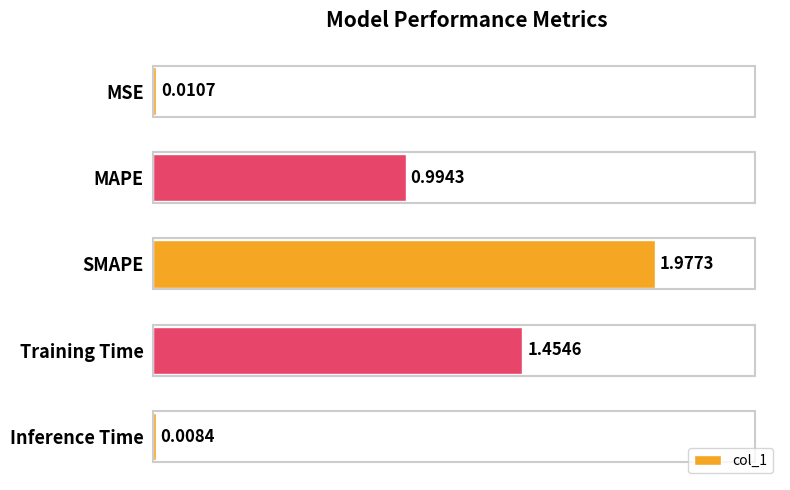

What is the label of the 1st bar from the bottom?

Inference Time